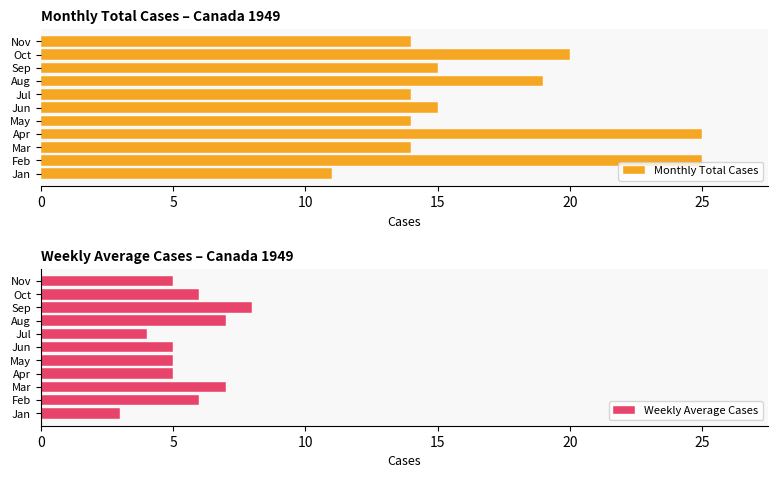

What is the lowest value of the Monthly Total Cases series?

11